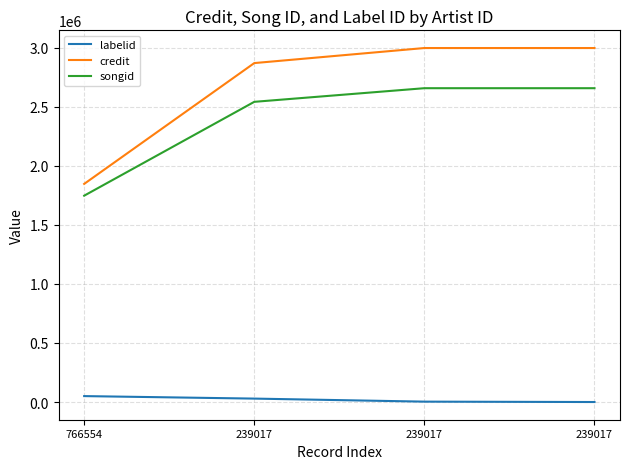

Is this an area chart (filled region under the line)?

No